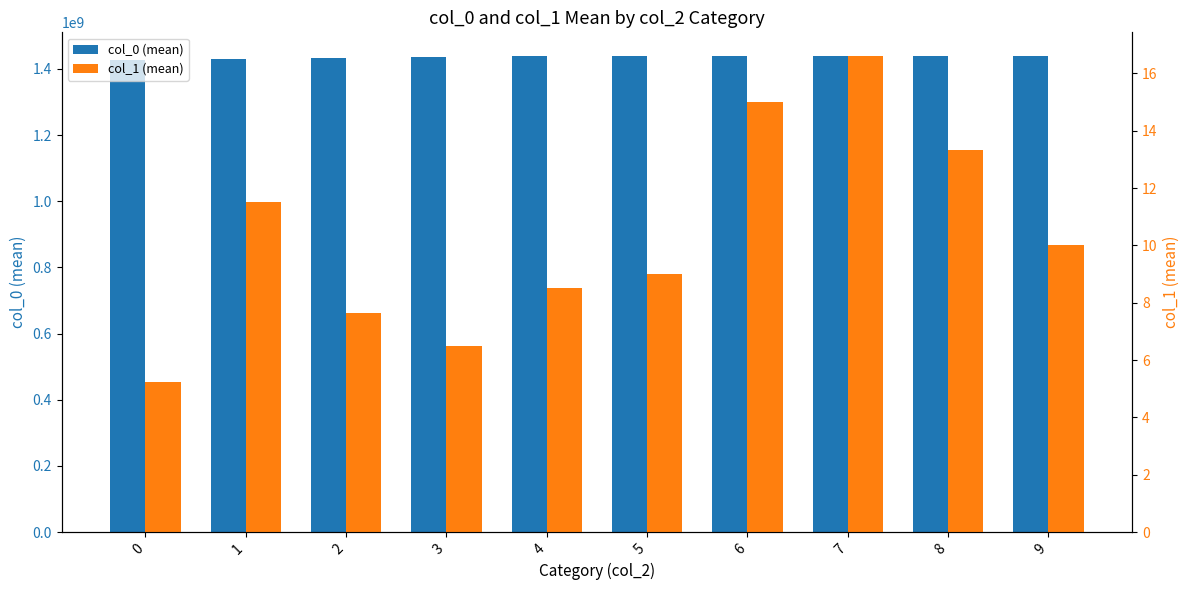

Reading right to left, list all the values displayed in this chart.

col_0 (mean): 9=1438535625.0	8=1438508017.7	7=1438588166.0	6=1438560822.0	5=1438388003.0	4=1438339426.5	3=1435244857.5	2=1432482239.6	1=1428507829.5	0=1428033008.9
col_1 (mean): 9=10.0	8=13.3	7=16.6	6=15.0	5=9.0	4=8.5	3=6.5	2=7.6	1=11.5	0=5.2